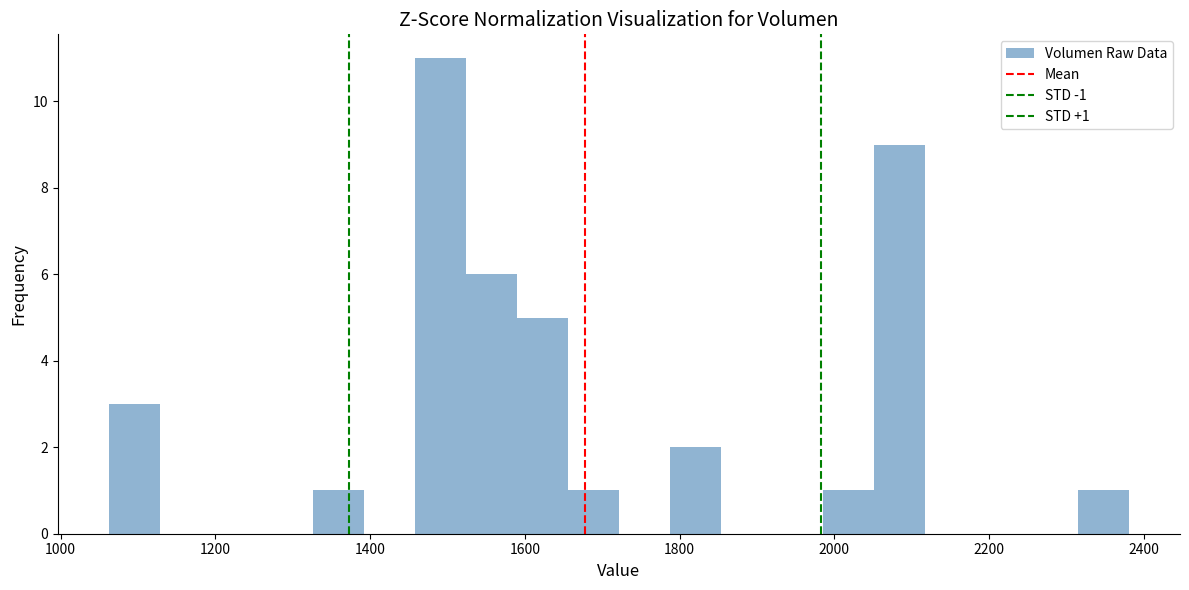

Read against the x-axis, roughly where is the centre of the tallest bar?

1500